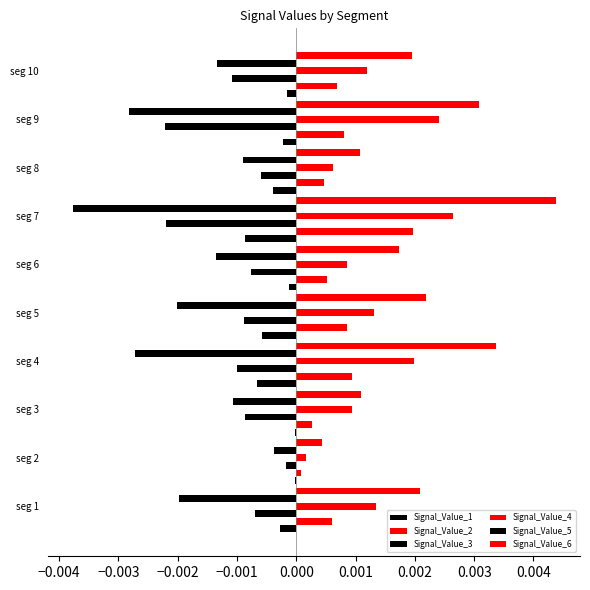

How many series are shown in this chart?

6